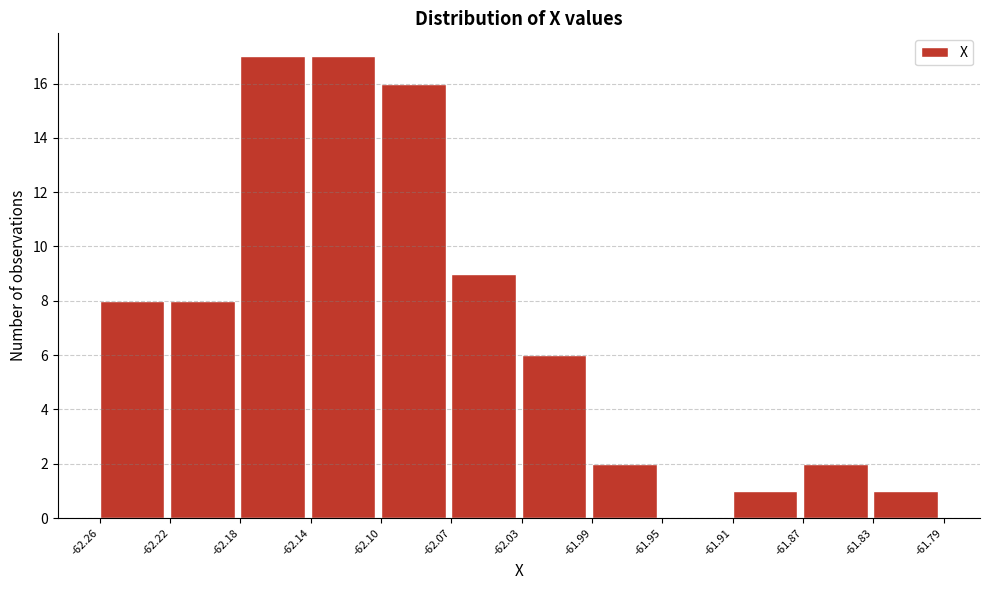

Reading left to right, transcribe this chart: for each bar, give the range it covers on the x-axis and its height. The values are not printed on the chart, so give them approximately, as read against the axis.

-62.26 to -62.22: 8
-62.22 to -62.18: 8
-62.18 to -62.14: 17
-62.14 to -62.10: 17
-62.10 to -62.07: 16
-62.07 to -62.03: 9
-62.03 to -61.99: 6
-61.99 to -61.95: 2
-61.95 to -61.91: 0
-61.91 to -61.87: 1
-61.87 to -61.83: 2
-61.83 to -61.79: 1